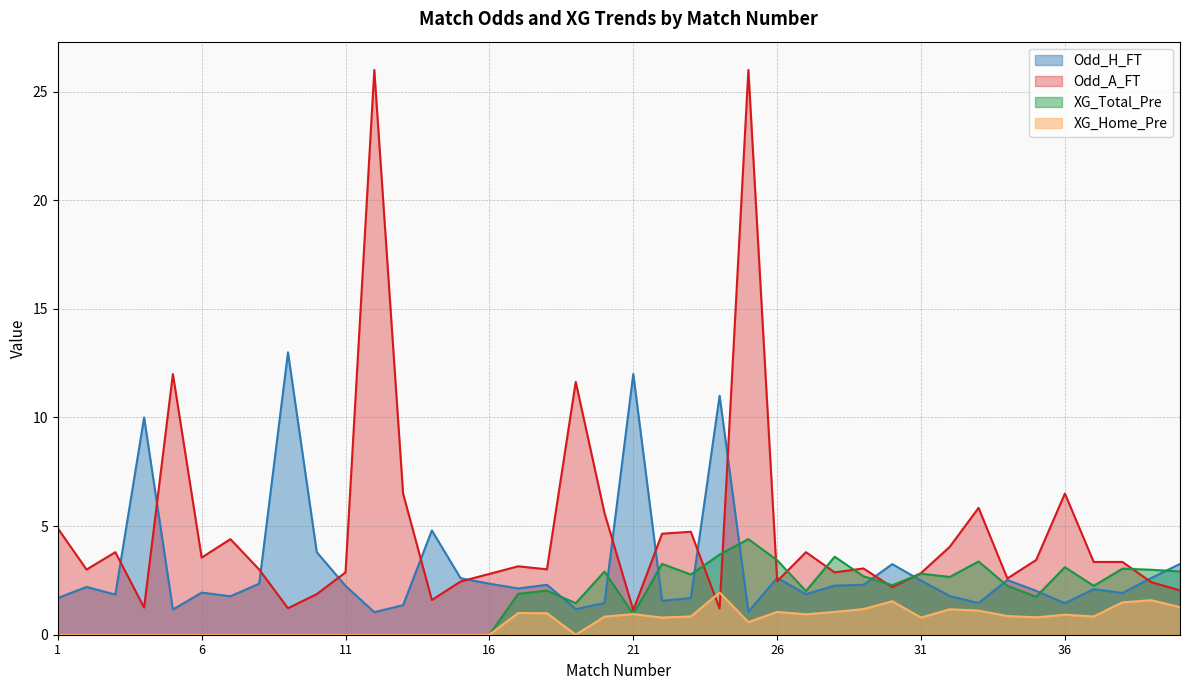

At which category is the sum across all series the highest?

25